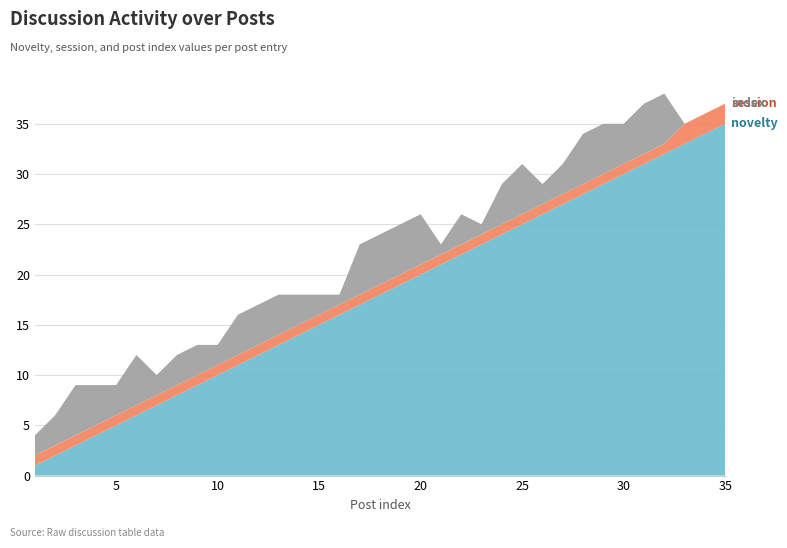

Reading left to right, extract all data points from this chart.

novelty: 2	3	5	4	3	5	2	3	3	2	4	4	4	3	2	1	5	5	5	5	1	3	1	4	5	2	3	5	5	4	5	5	0	0	0
session: 1	1	1	1	1	1	1	1	1	1	1	1	1	1	1	1	1	1	1	1	1	1	1	1	1	1	1	1	1	1	1	1	2	2	2
index: 1	2	3	4	5	6	7	8	9	10	11	12	13	14	15	16	17	18	19	20	21	22	23	24	25	26	27	28	29	30	31	32	33	34	35